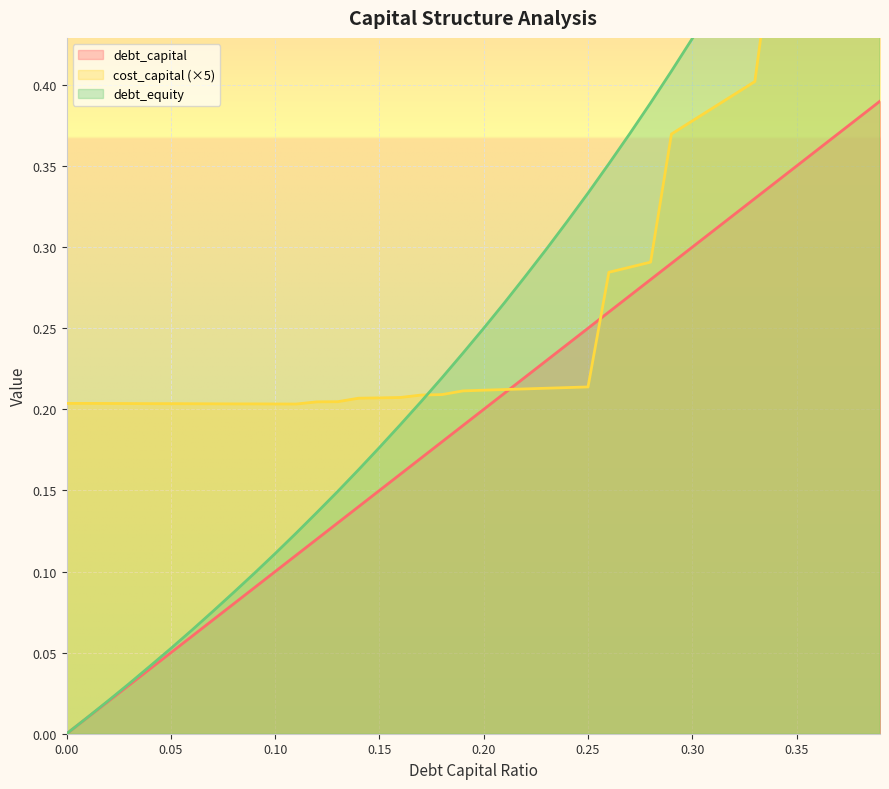

List the labels in order of debt_capital value, largest first.

0.39, 0.38, 0.37, 0.36, 0.35, 0.34, 0.33, 0.32, 0.31, 0.3, 0.29, 0.28, 0.27, 0.26, 0.25, 0.24, 0.23, 0.22, 0.21, 0.2, 0.19, 0.18, 0.17, 0.16, 0.15, 0.14, 0.13, 0.12, 0.11, 0.1, 0.09, 0.08, 0.07, 0.06, 0.05, 0.04, 0.03, 0.02, 0.01, 0.0